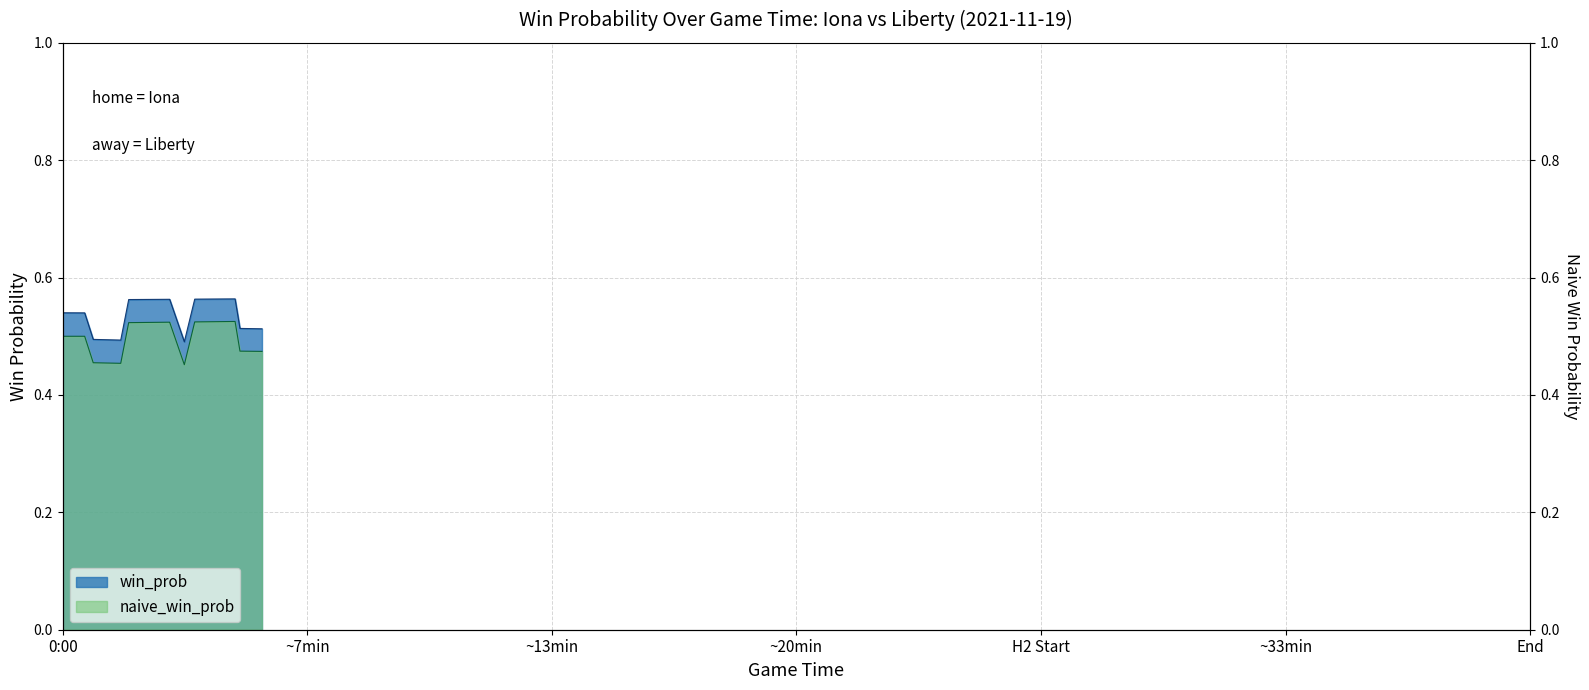

What is the minimum value shown in the chart?

0.5